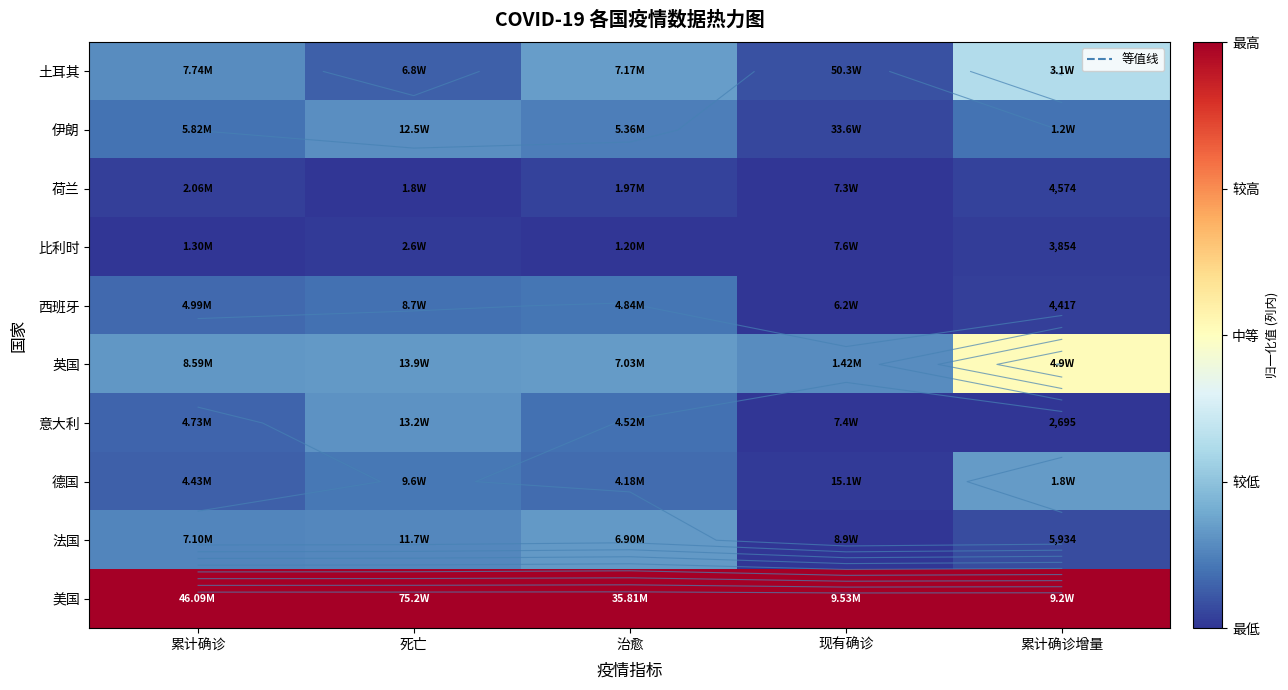

At how many categories does at least one series exceed 0?

5